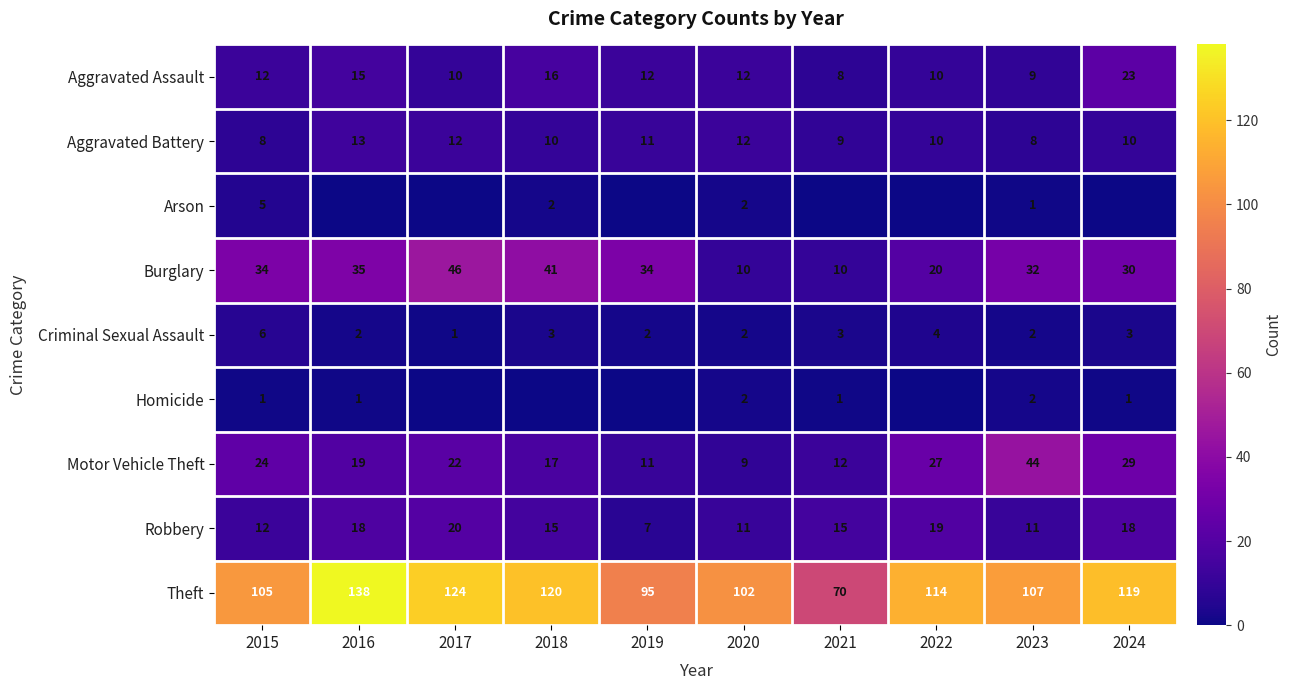

Where does the Theft series first go above 114?

2016